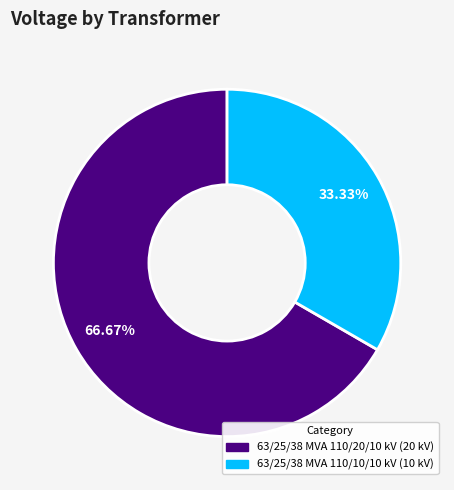

To the nearest percent, what portion does 63/25/38 MVA 110/20/10 kV represent?

67%